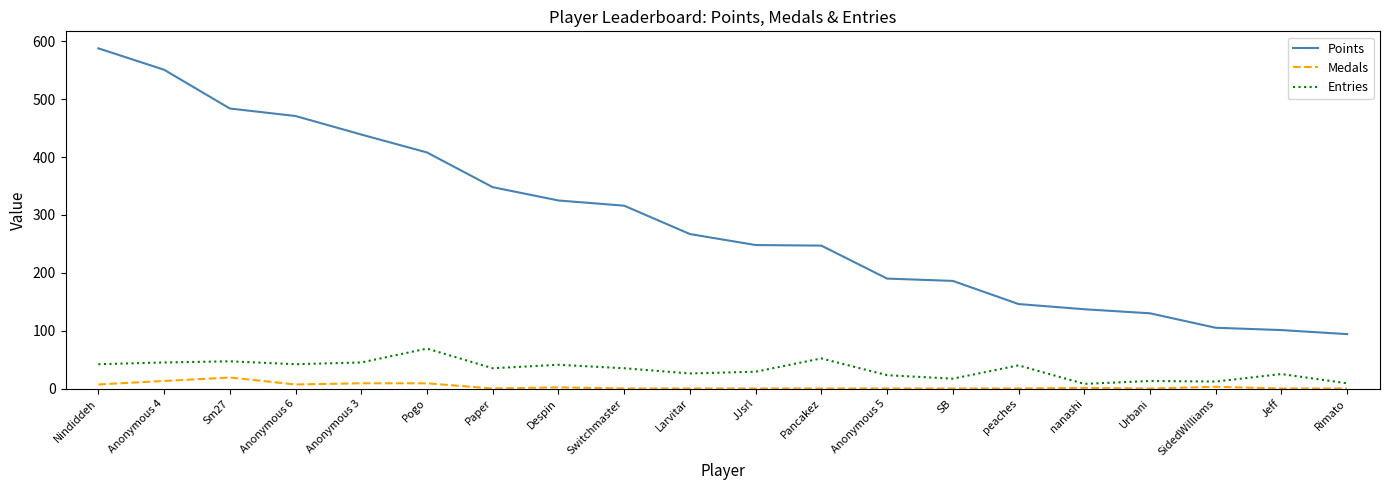

What is the maximum value for Medals?

19